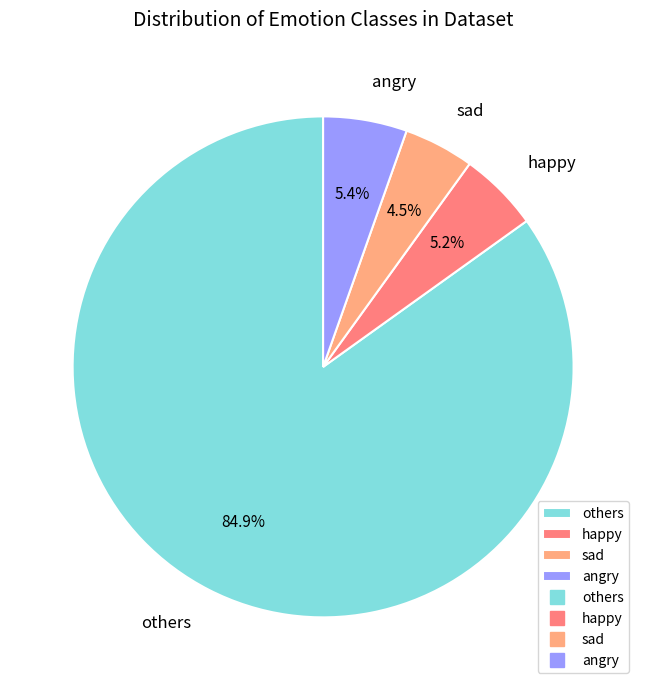

Which has a higher value, angry or sad?

angry